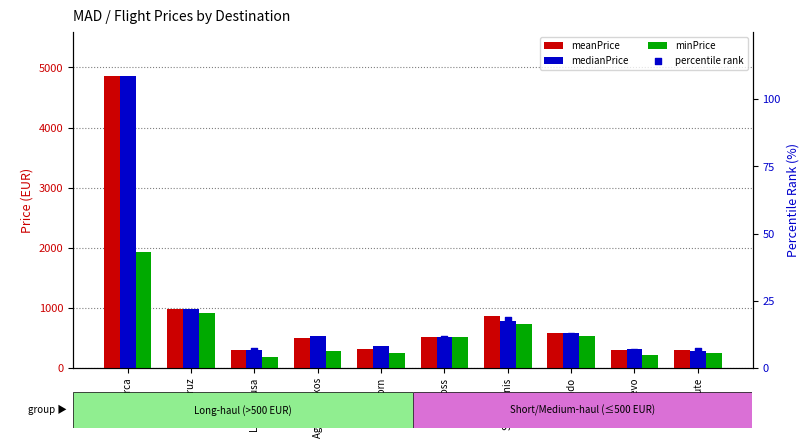

At which category is the sum across all series the highest?

Catamarca